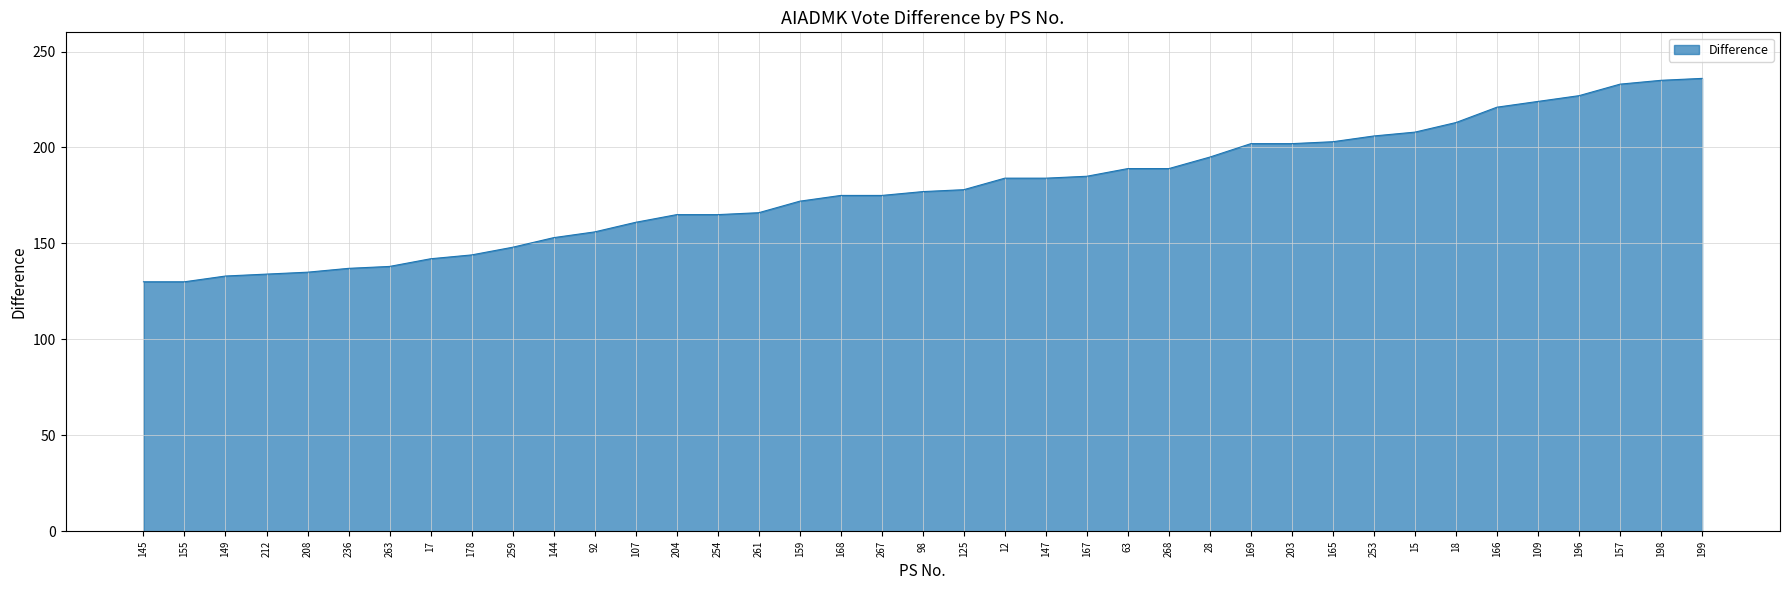

What is the smallest value displayed?

130